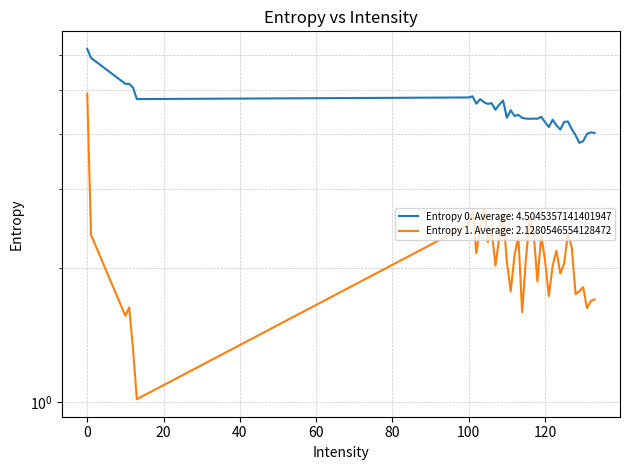

Reading right to left, list all the values displayed in this chart.

Entropy 0: 133=4.0	132=4.0	131=4.0	130=3.8	129=3.8	128=4.0	127=4.1	126=4.3	125=4.2	124=4.1	123=4.2	122=4.3	121=4.1	120=4.2	119=4.4	118=4.3	117=4.3	116=4.3	115=4.3	114=4.3	113=4.4	112=4.4	111=4.5	110=4.3	109=4.7	108=4.6	107=4.5	106=4.7	105=4.7	104=4.7	103=4.8	102=4.7	101=4.8	100=4.8	13=4.8	12=5.1	11=5.2	10=5.2	1=5.9	0=6.2
Entropy 1: 133=1.7	132=1.7	131=1.6	130=1.8	129=1.8	128=1.7	127=2.2	126=2.4	125=2.0	124=1.9	123=2.2	122=2.0	121=1.7	120=2.1	119=2.4	118=1.9	117=2.4	116=2.6	115=2.1	114=1.6	113=2.4	112=2.1	111=1.8	110=2.1	109=2.6	108=2.3	107=2.0	106=2.4	105=2.3	104=2.7	103=2.5	102=2.2	101=2.7	100=2.5	13=1.0	12=1.3	11=1.6	10=1.6	1=2.4	0=4.9